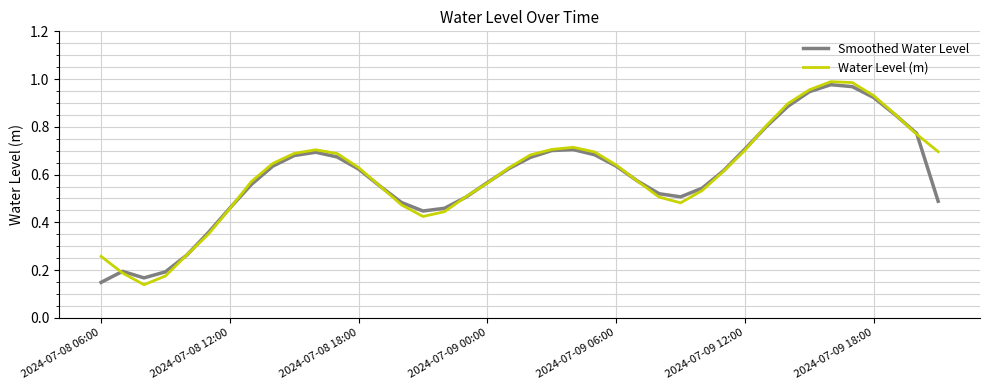

In Water Level (m), how many points are higher than both neighbors (excluding endpoints)?

3